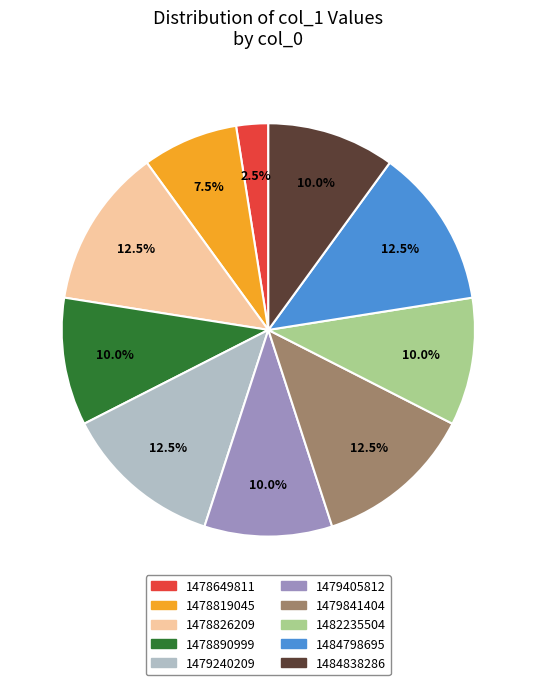

Is there a majority slice in this chart?

No